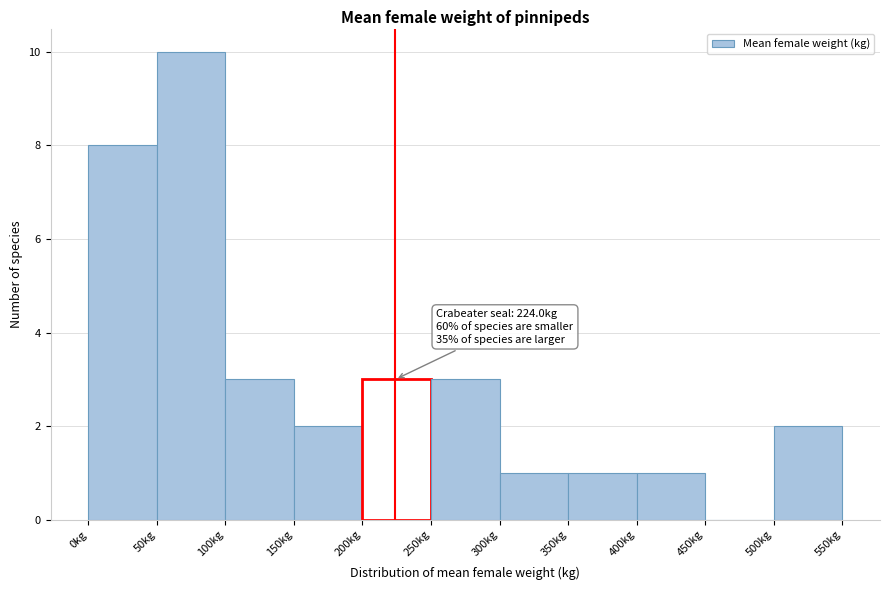

Over which range of the x-axis is the bar tallest?

50 to 100